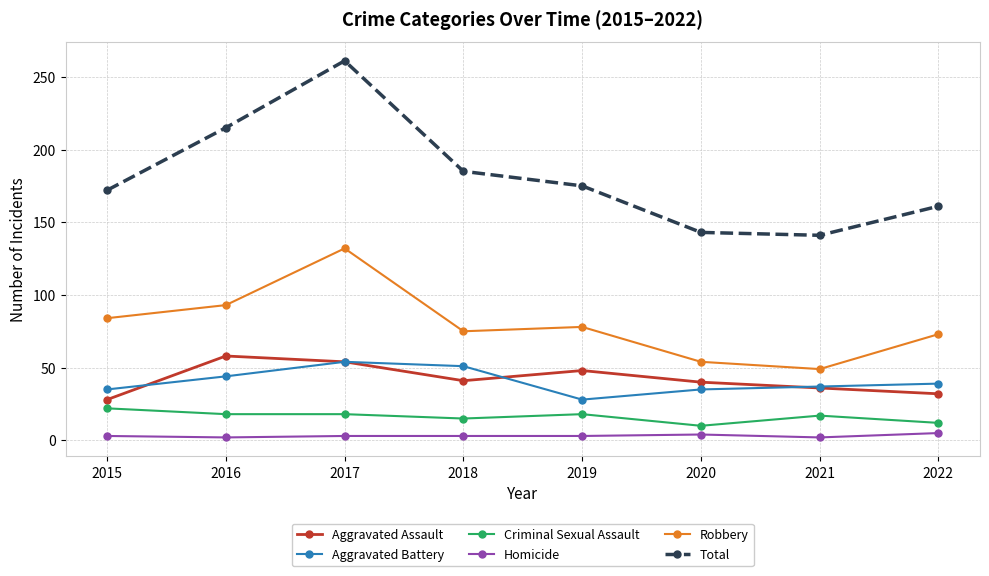

True or false: Aggravated Battery and Total intersect in this chart.

False